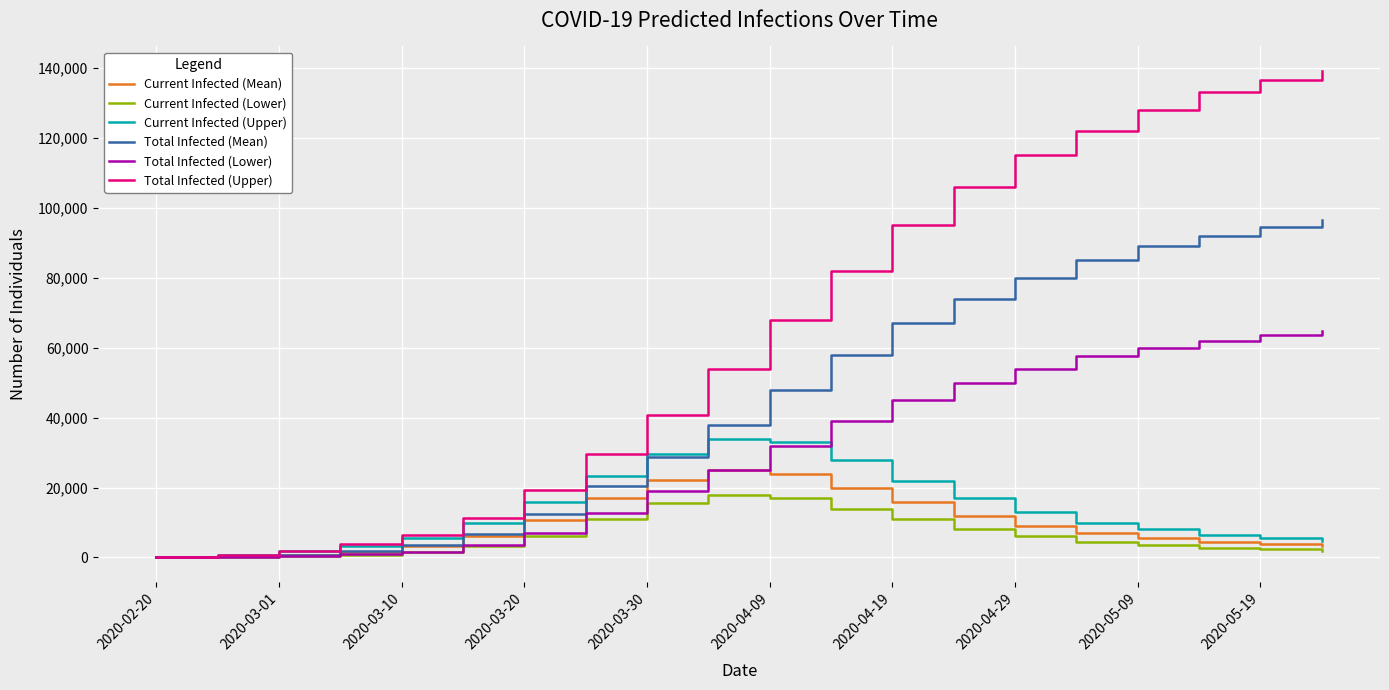

What is the sum of all Total Infected (Upper) values?

1292091